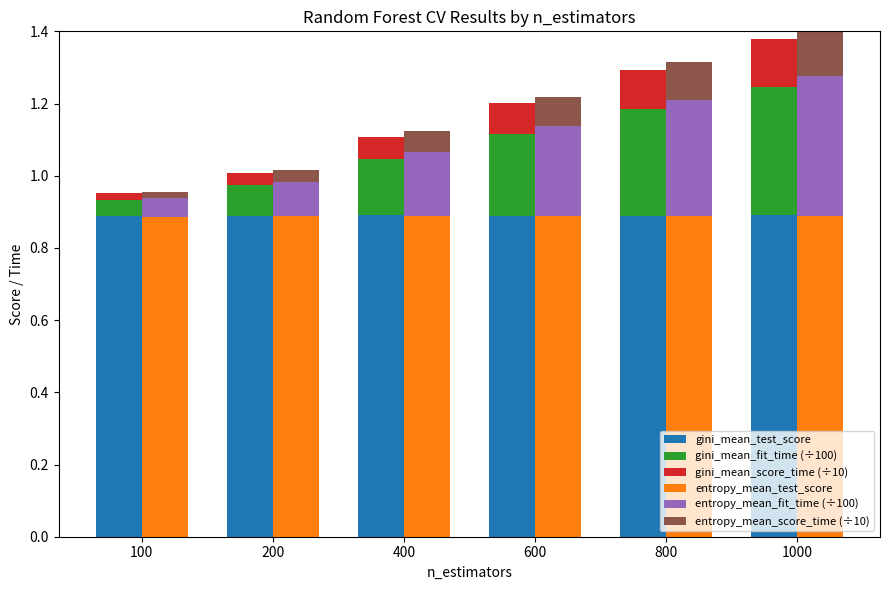

What are all the series names shown in the legend?

gini_mean_test_score, gini_mean_fit_time (÷100), gini_mean_score_time (÷10), entropy_mean_test_score, entropy_mean_fit_time (÷100), entropy_mean_score_time (÷10)